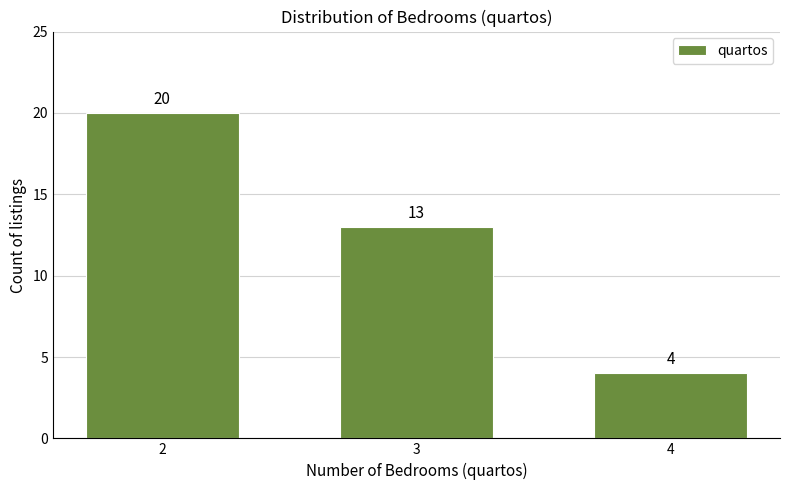

Reading left to right, transcribe all the data shown in this chart.

20	13	4